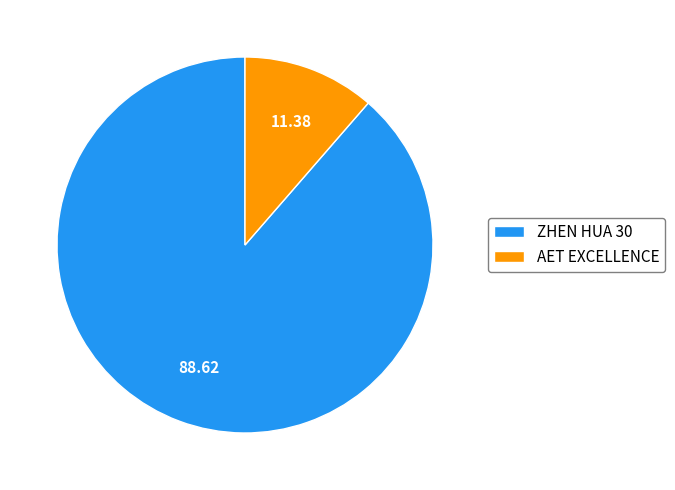

Rank the categories by value from lowest to highest.

AET EXCELLENCE, ZHEN HUA 30